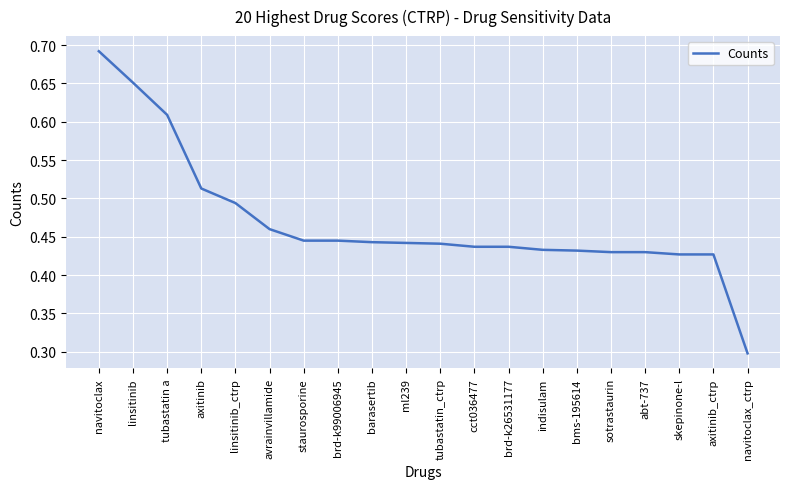

Between barasertib and sotrastaurin, which is larger?

barasertib